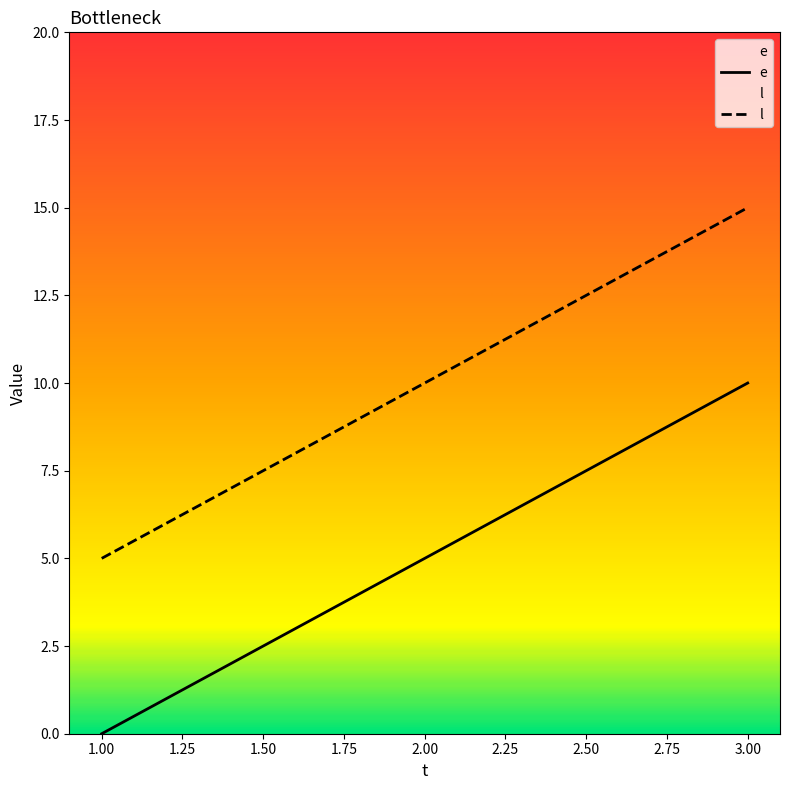

What is the approximate value of e at 3.00, to the nearest 10?

10